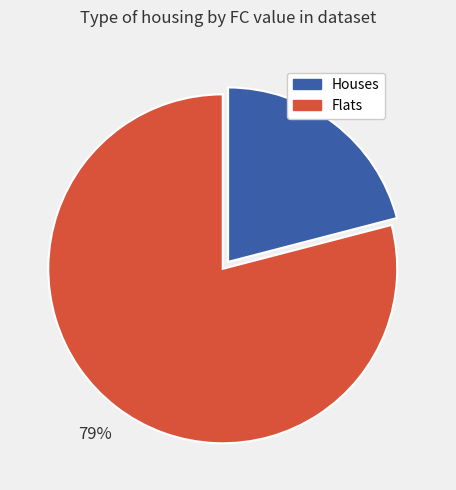

To the nearest percent, what is the difference between the largest and smallest slice percentages?

58%